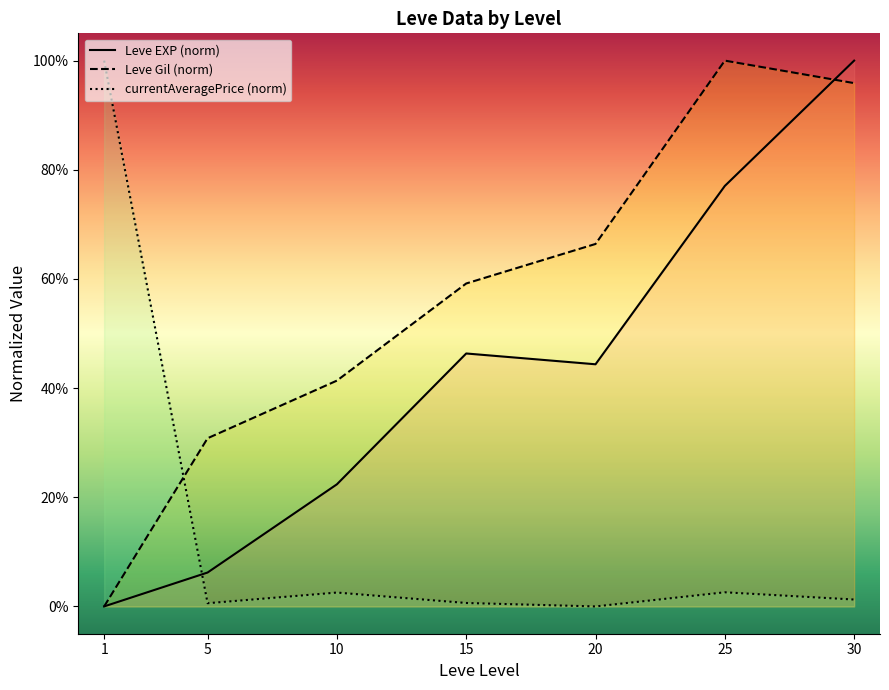

Rank the series at 5 from lowest to highest value.

currentAveragePrice (norm), Leve EXP (norm), Leve Gil (norm)